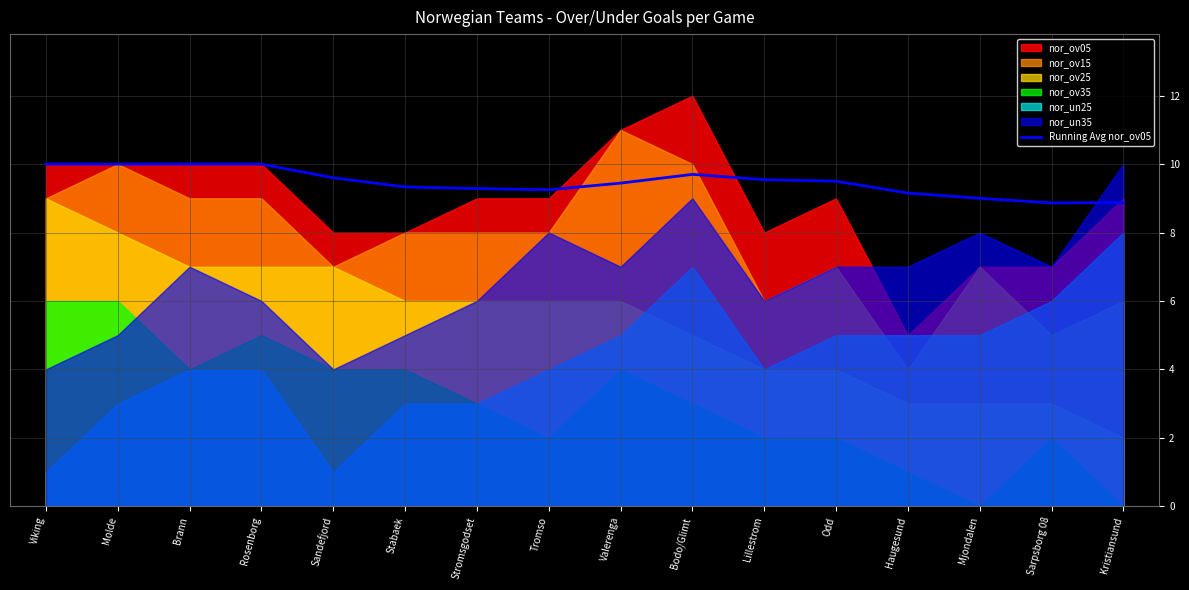

Reading left to right, extract all data points from this chart.

Viking=10.0	Molde=10.0	Brann=10.0	Rosenborg=10.0	Sandefjord=9.6	Stabaek=9.3	Stromsgodset=9.3	Tromso=9.2	Valerenga=9.4	Bodo/Glimt=9.7	Lillestrom=9.5	Odd=9.5	Haugesund=9.2	Mjondalen=9.0	Sarpsborg 08=8.9	Kristiansund=8.9